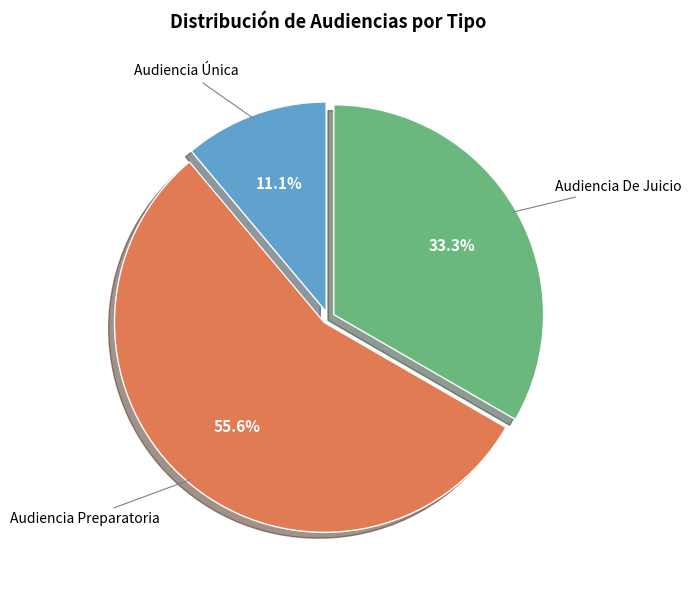

Is there a majority slice in this chart?

Yes